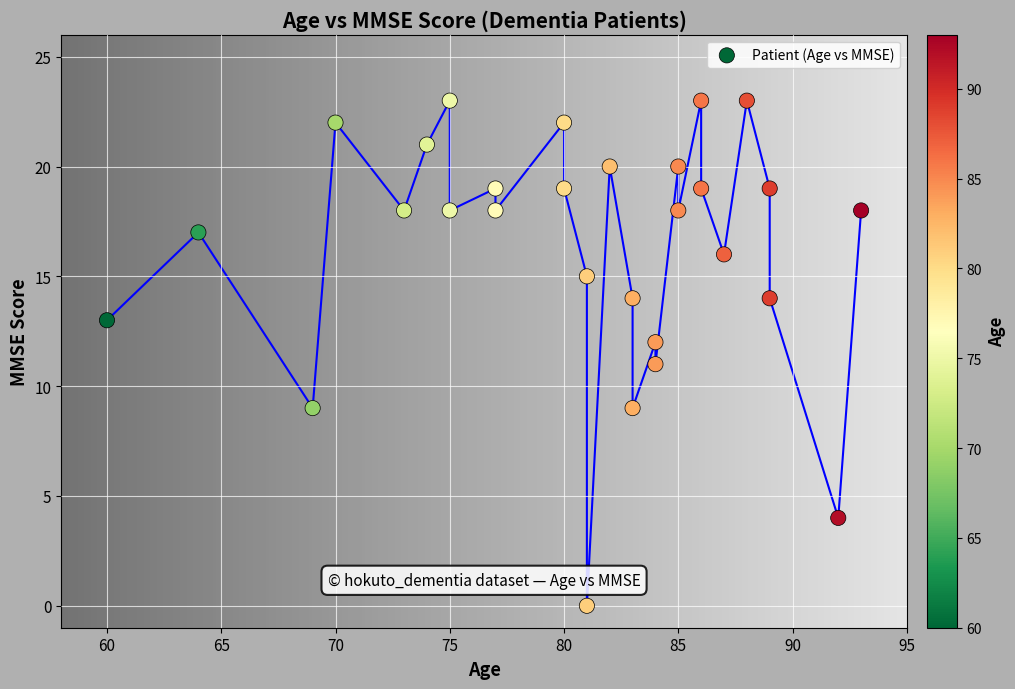

What is the range of X values (max minus min)?

33